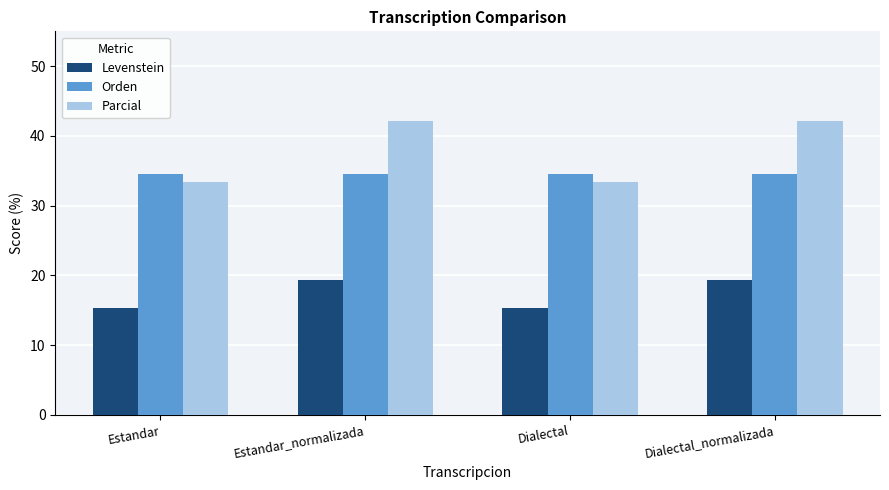

What position from the right is Estandar_normalizada?

3